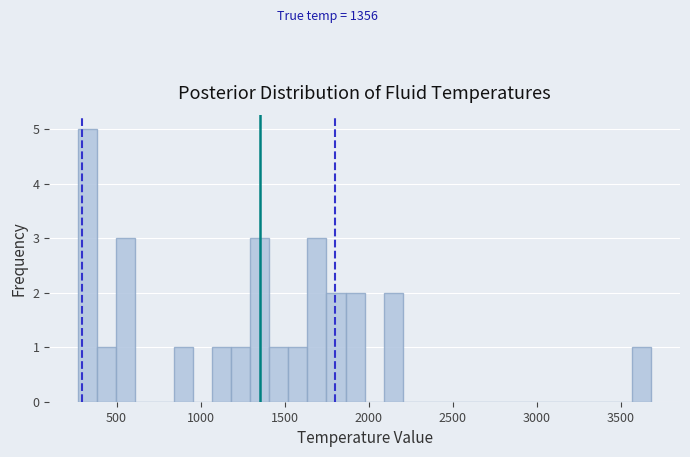

Read against the x-axis, roughly where is the centre of the tallest bar?

350